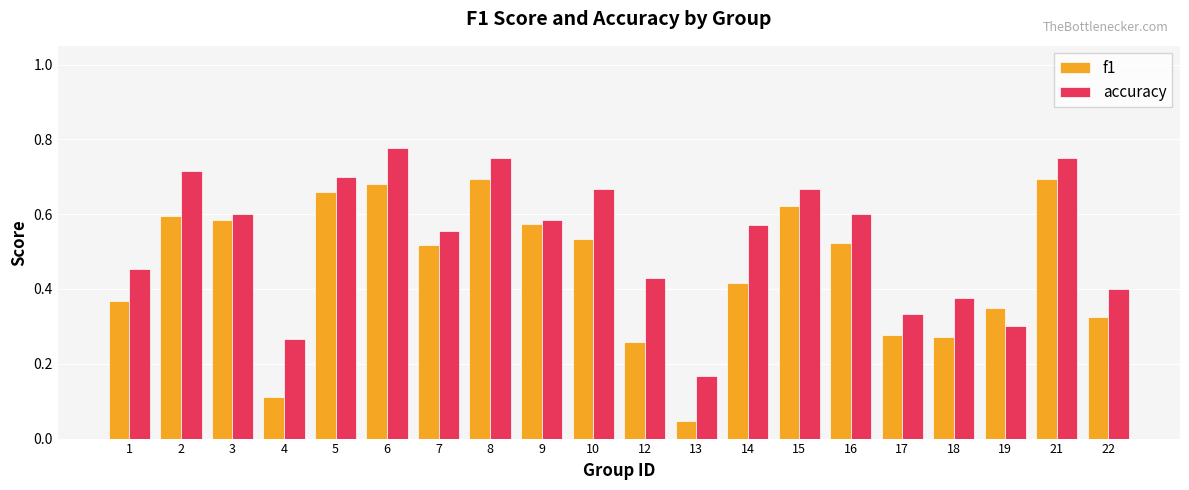

Which series has the largest total across all categories?

accuracy